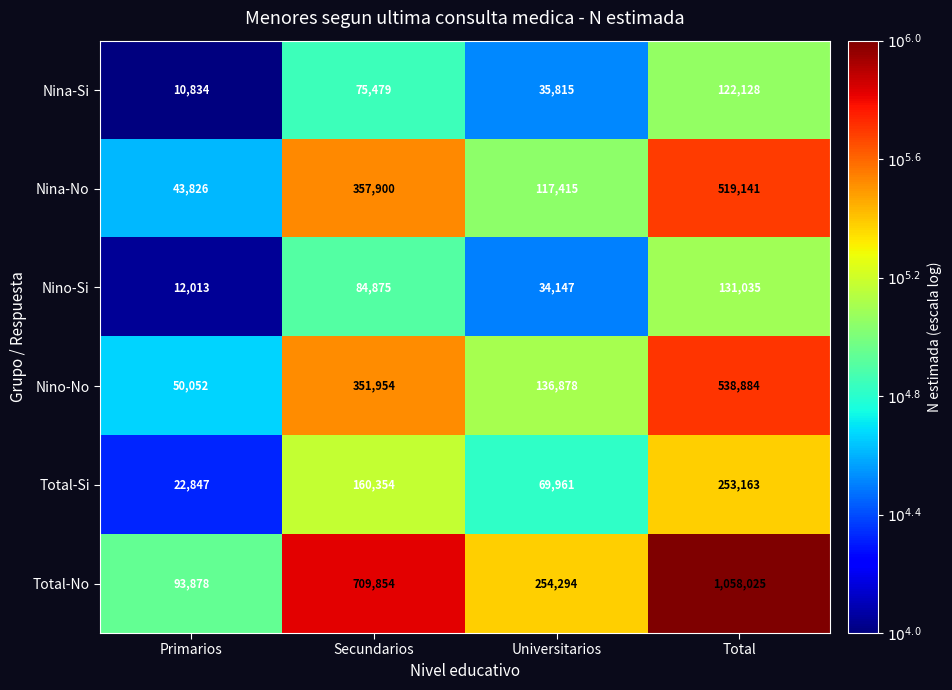

Which series has the largest range (max minus min)?

Total-No